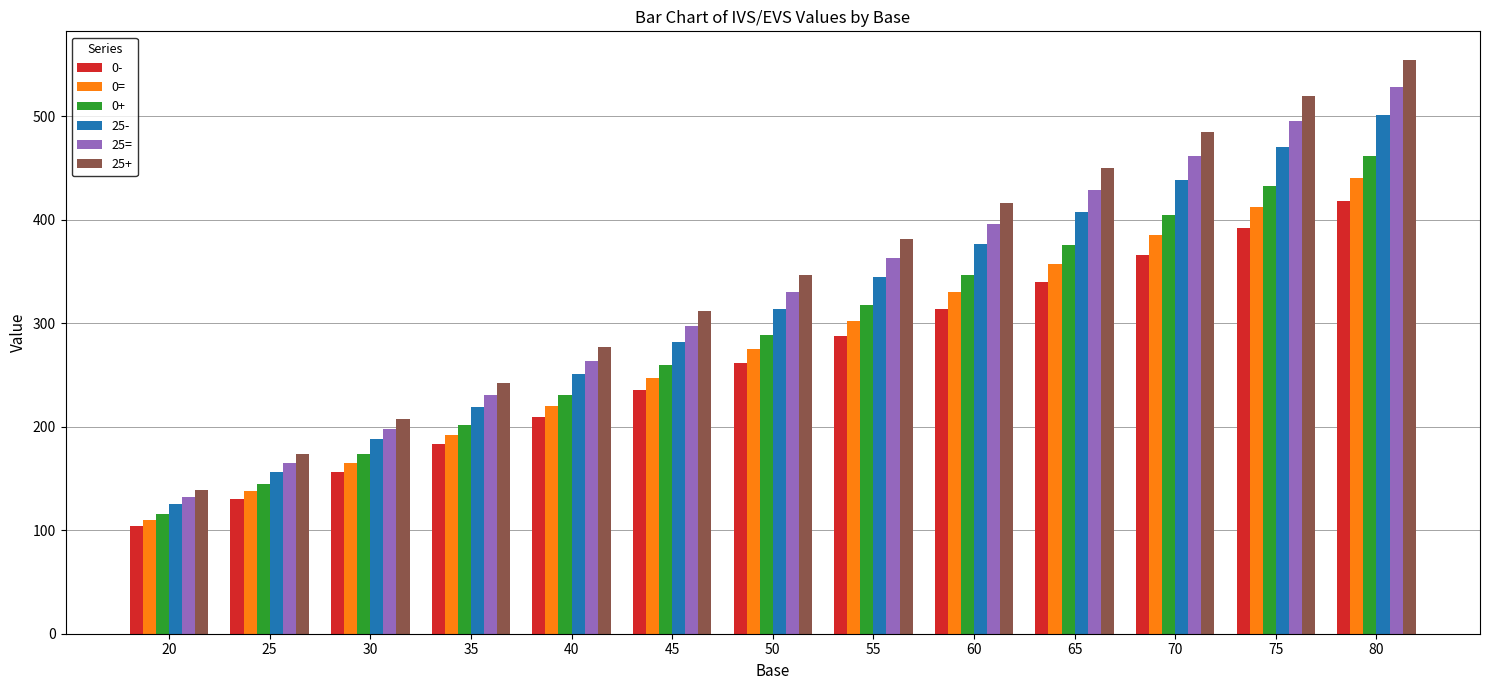

True or false: 25= has a value of 231.0 at 35.

True